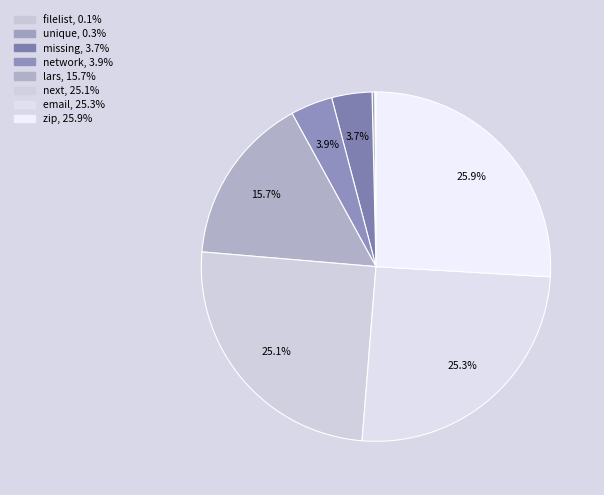

Which category has the biggest portion of the pie?

zip